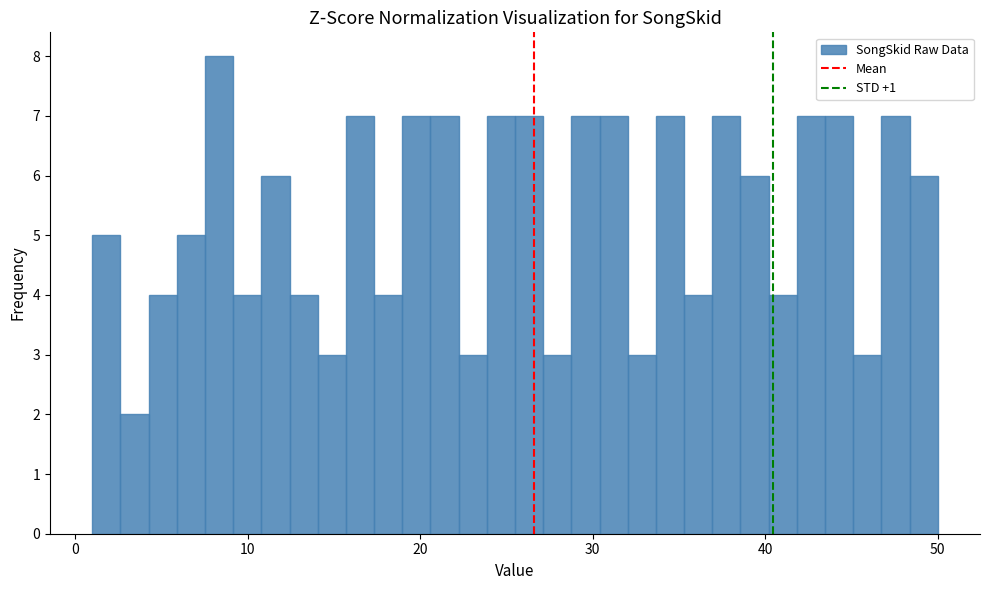

Read against the x-axis, roughly where is the centre of the tallest bar?

8